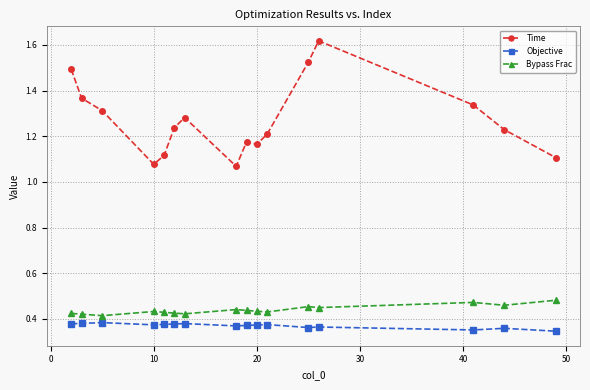

True or false: Time and Bypass Frac intersect in this chart.

False